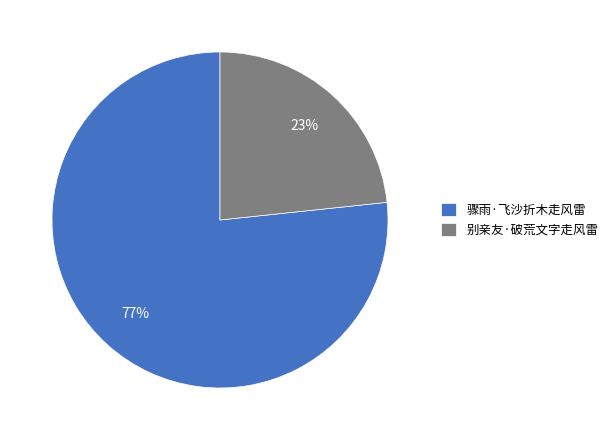

Rank the categories by value from highest to lowest.

骤雨·飞沙折木走风雷, 别亲友·破荒文字走风雷